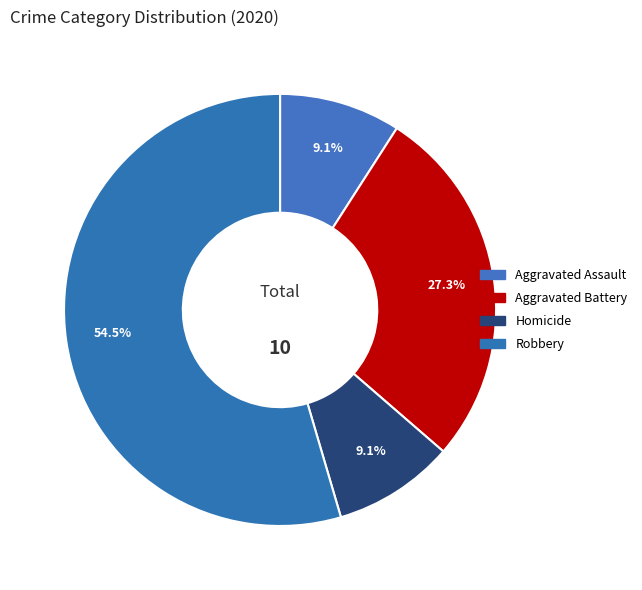

How many segments does this pie chart have?

4